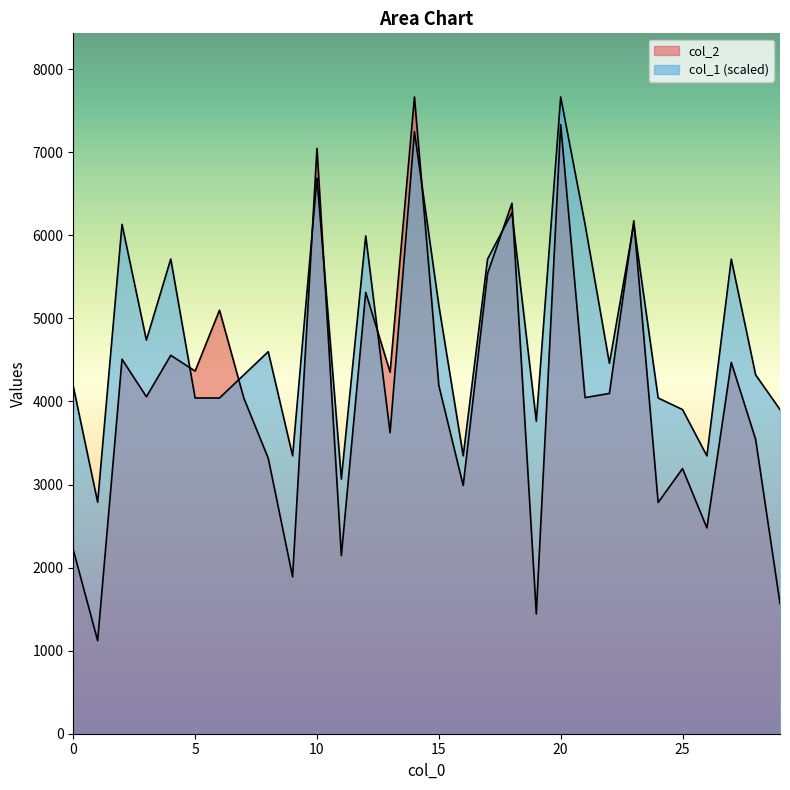

True or false: col_2 has a value of 6369.0 at 3.

False